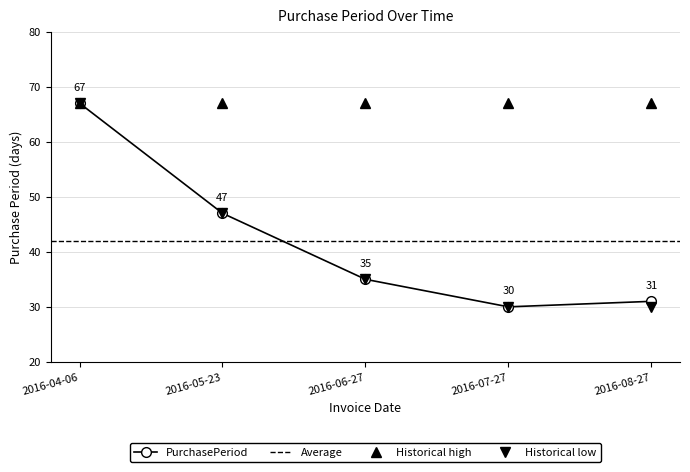

Reading left to right, extract all data points from this chart.

2016-04-06=67	2016-05-23=47	2016-06-27=35	2016-07-27=30	2016-08-27=31